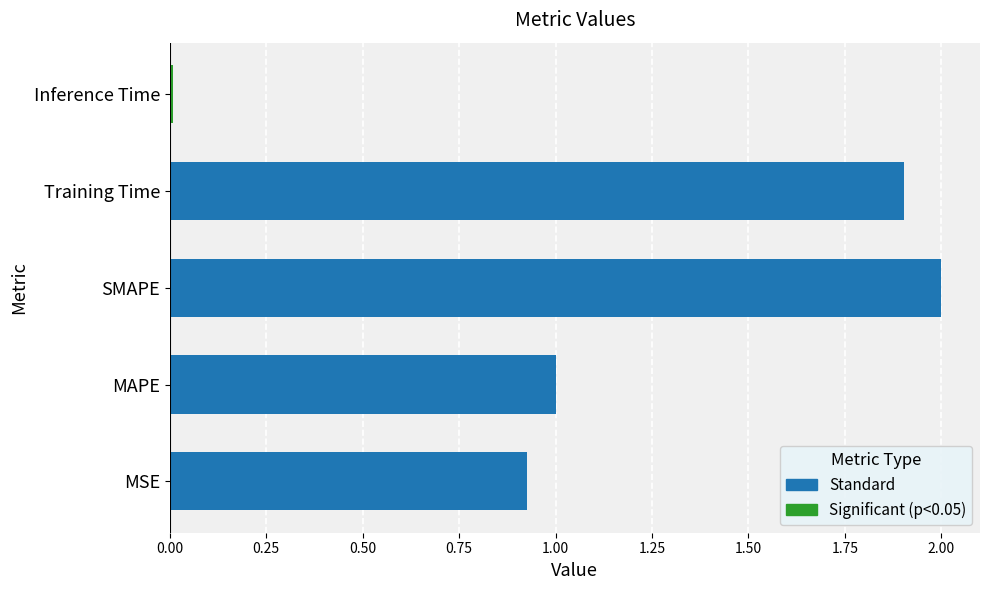

Reading left to right, transcribe all the data shown in this chart.

MSE=0.9	MAPE=1.0	SMAPE=2.0	Training Time=1.9	Inference Time=0.0